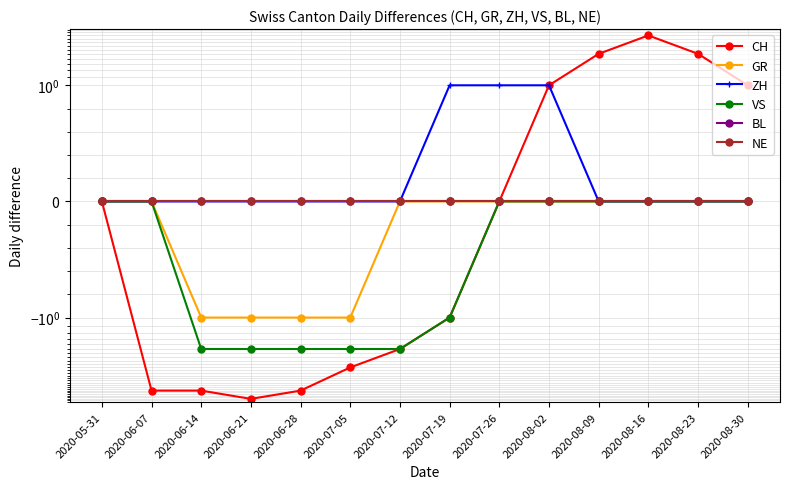

Reading left to right, transcribe all the data shown in this chart.

CH: 2020-05-31=0	2020-06-07=-5	2020-06-14=-5	2020-06-21=-6	2020-06-28=-5	2020-07-05=-3	2020-07-12=-2	2020-07-19=-1	2020-07-26=0	2020-08-02=1	2020-08-09=2	2020-08-16=3	2020-08-23=2	2020-08-30=1
GR: 2020-05-31=0	2020-06-07=0	2020-06-14=-1	2020-06-21=-1	2020-06-28=-1	2020-07-05=-1	2020-07-12=0	2020-07-19=0	2020-07-26=0	2020-08-02=0	2020-08-09=0	2020-08-16=0	2020-08-23=0	2020-08-30=0
ZH: 2020-05-31=0	2020-06-07=0	2020-06-14=0	2020-06-21=0	2020-06-28=0	2020-07-05=0	2020-07-12=0	2020-07-19=1	2020-07-26=1	2020-08-02=1	2020-08-09=0	2020-08-16=0	2020-08-23=0	2020-08-30=0
VS: 2020-05-31=0	2020-06-07=0	2020-06-14=-2	2020-06-21=-2	2020-06-28=-2	2020-07-05=-2	2020-07-12=-2	2020-07-19=-1	2020-07-26=0	2020-08-02=0	2020-08-09=0	2020-08-16=0	2020-08-23=0	2020-08-30=0
BL: 2020-05-31=0	2020-06-07=0	2020-06-14=0	2020-06-21=0	2020-06-28=0	2020-07-05=0	2020-07-12=0	2020-07-19=0	2020-07-26=0	2020-08-02=0	2020-08-09=0	2020-08-16=0	2020-08-23=0	2020-08-30=0
NE: 2020-05-31=0	2020-06-07=0	2020-06-14=0	2020-06-21=0	2020-06-28=0	2020-07-05=0	2020-07-12=0	2020-07-19=0	2020-07-26=0	2020-08-02=0	2020-08-09=0	2020-08-16=0	2020-08-23=0	2020-08-30=0